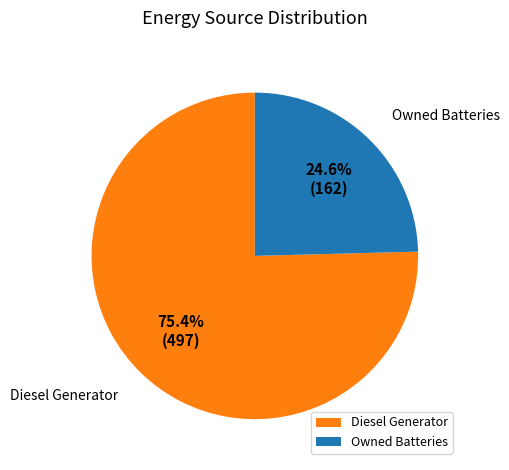

Does any single category account for the majority?

Yes